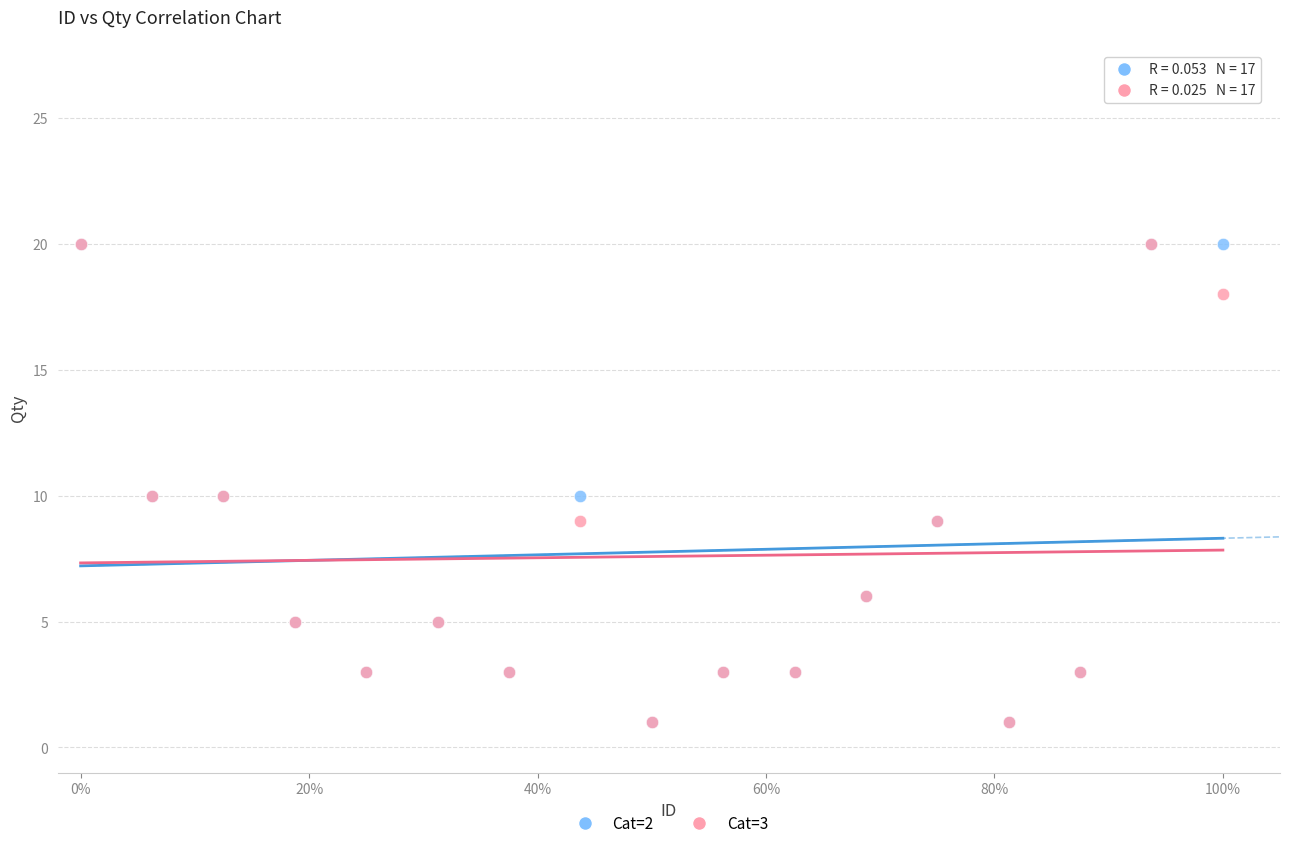

What are all the series names shown in the legend?

Cat=2, Cat=3